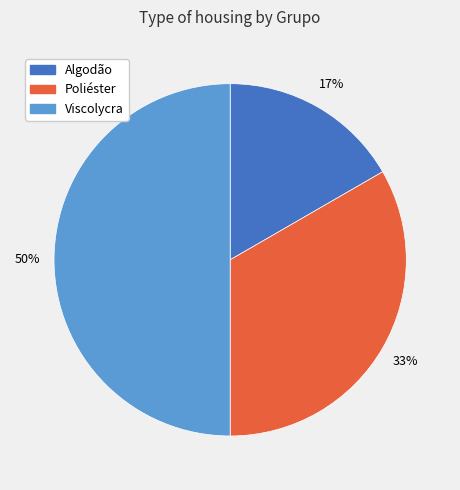

Rank the categories by value from highest to lowest.

Viscolycra, Poliéster, Algodão